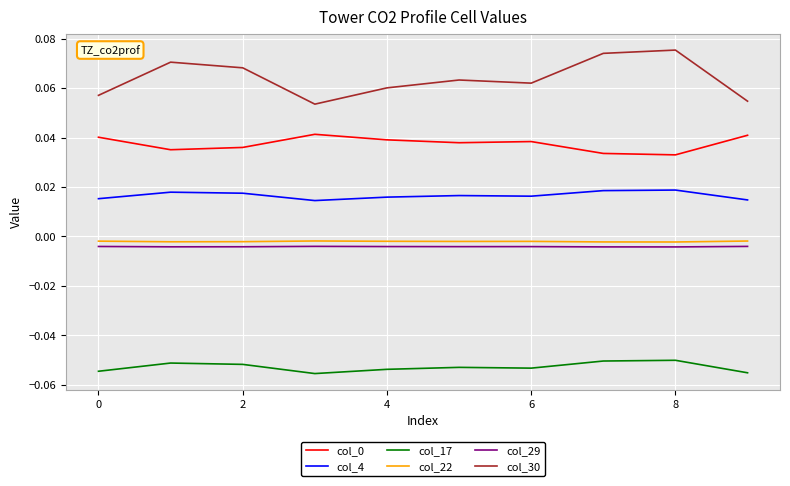

Which series has the largest total across all categories?

col_30